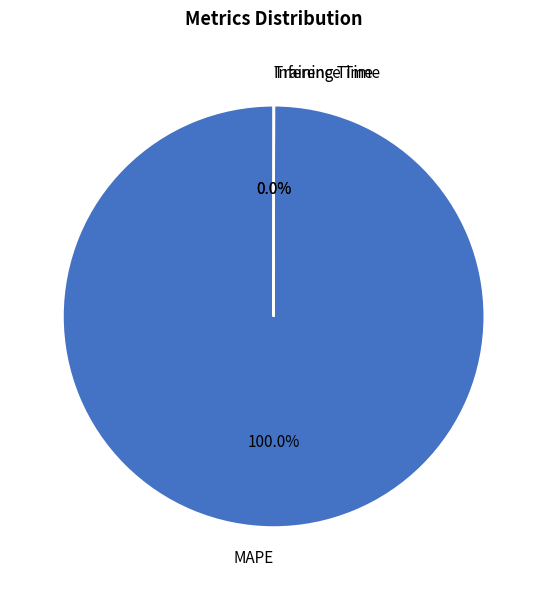

Which slice is the largest?

MAPE